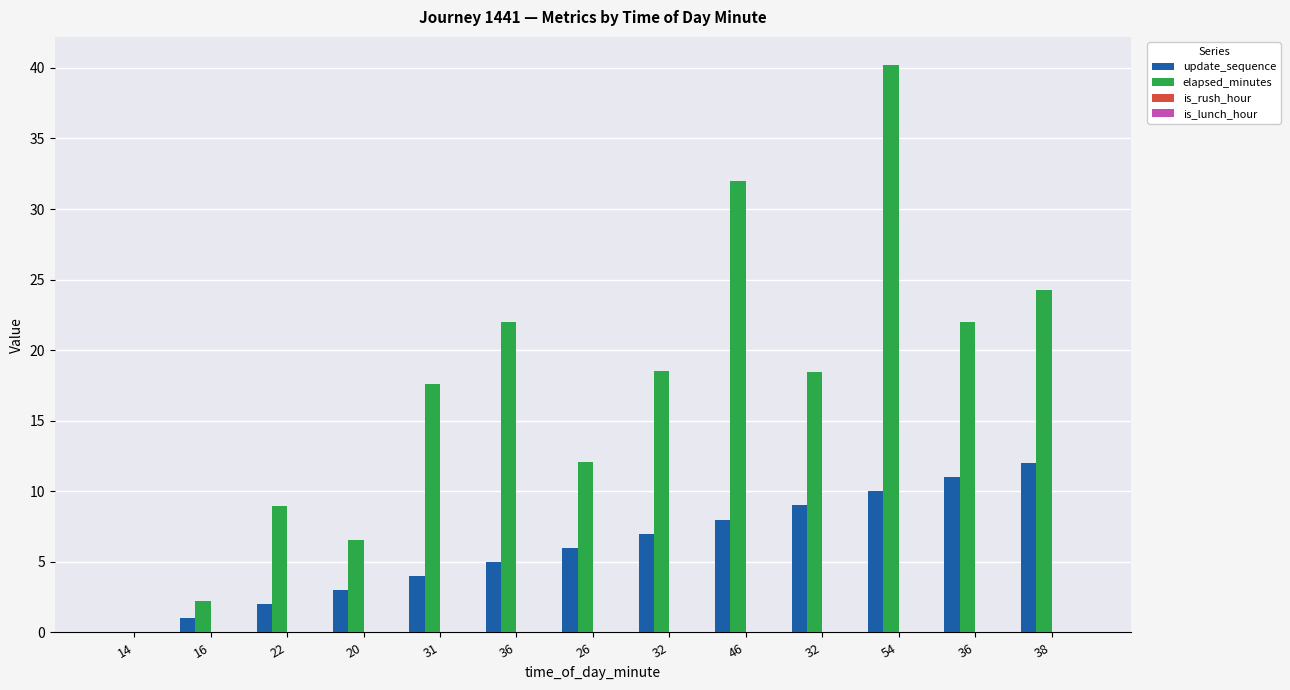

Between 20 and 31, which series saw the biggest shift?

elapsed_minutes